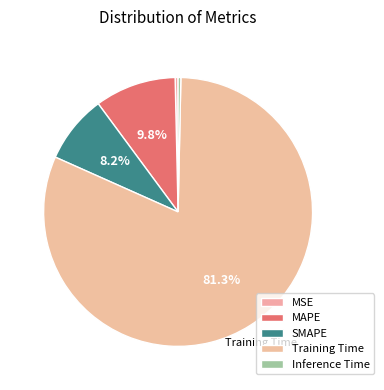

How many segments does this pie chart have?

5